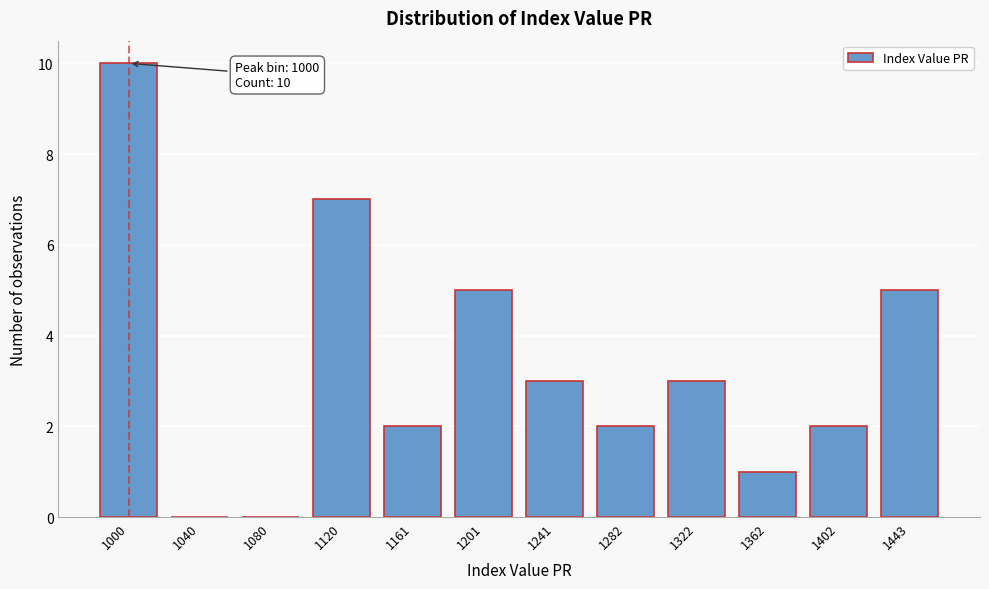

Reading left to right, extract all data points from this chart.

1000=10	1040=0	1080=0	1120=7	1161=2	1201=5	1241=3	1282=2	1322=3	1362=1	1402=2	1443=5